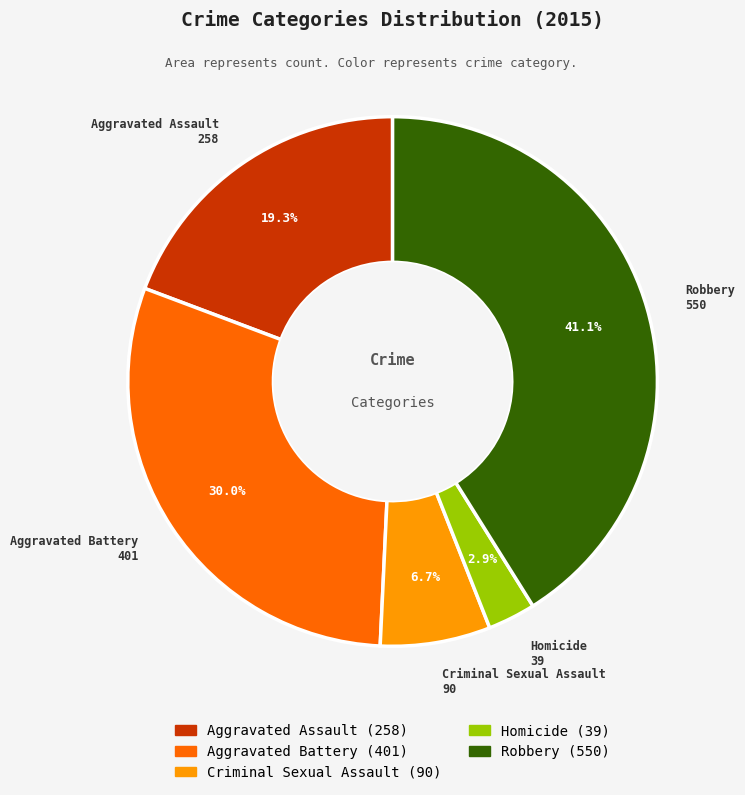

What is the ratio of the value at Criminal Sexual Assault to the value at Homicide?

2.3